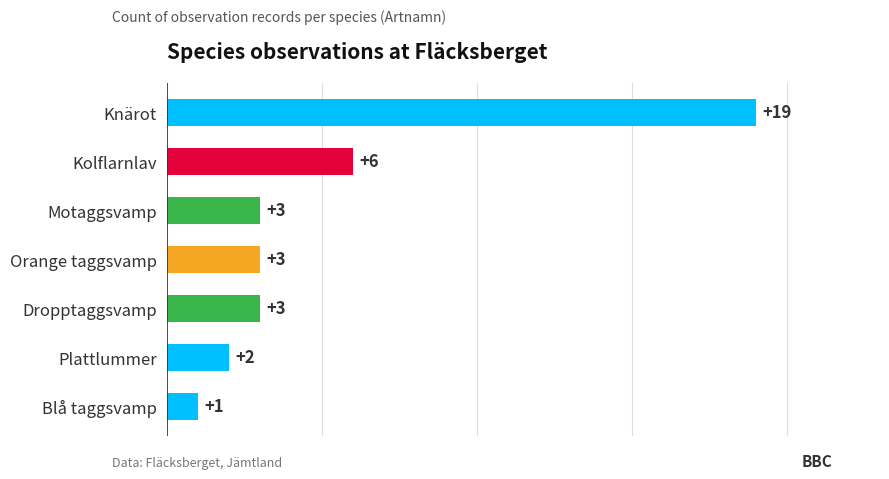

The value at Dropptaggsvamp is 3. True or false?

True